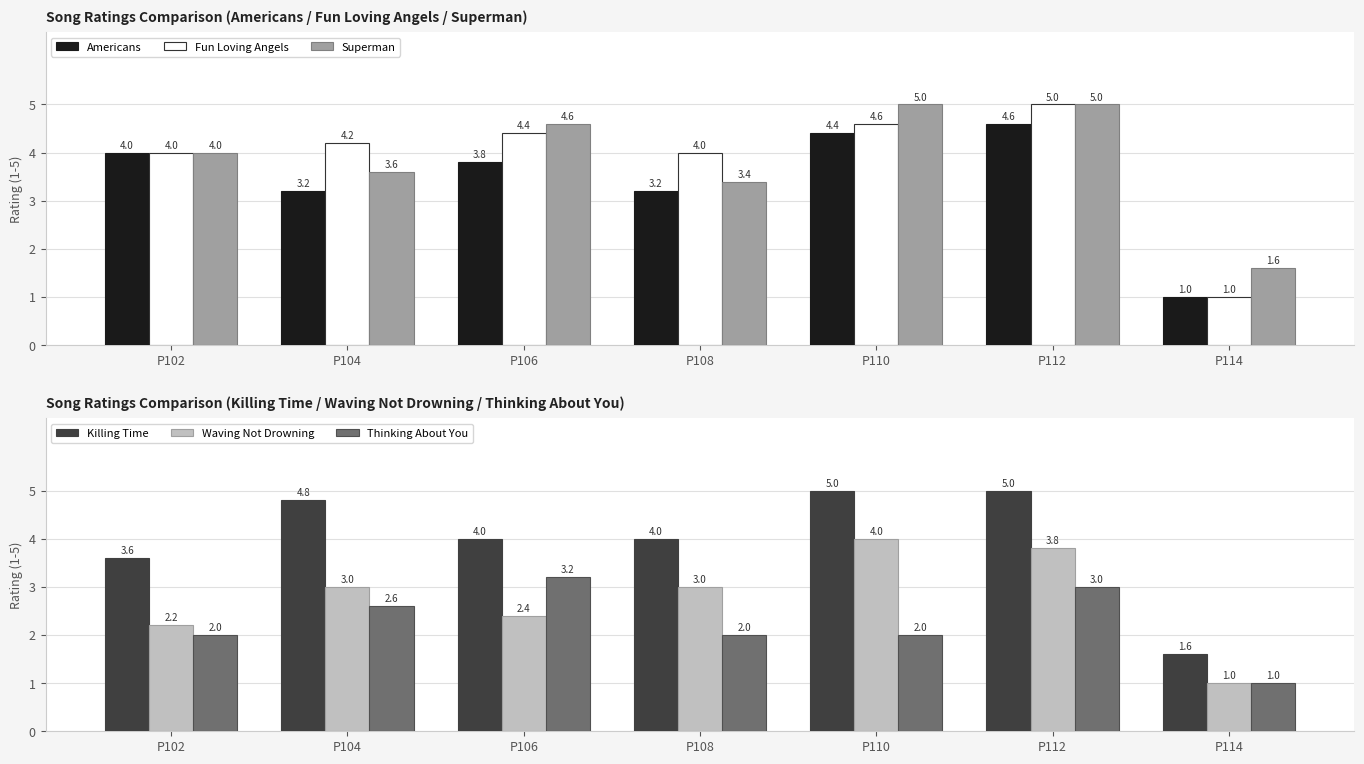

At which label is Americans closest to 2?

P114